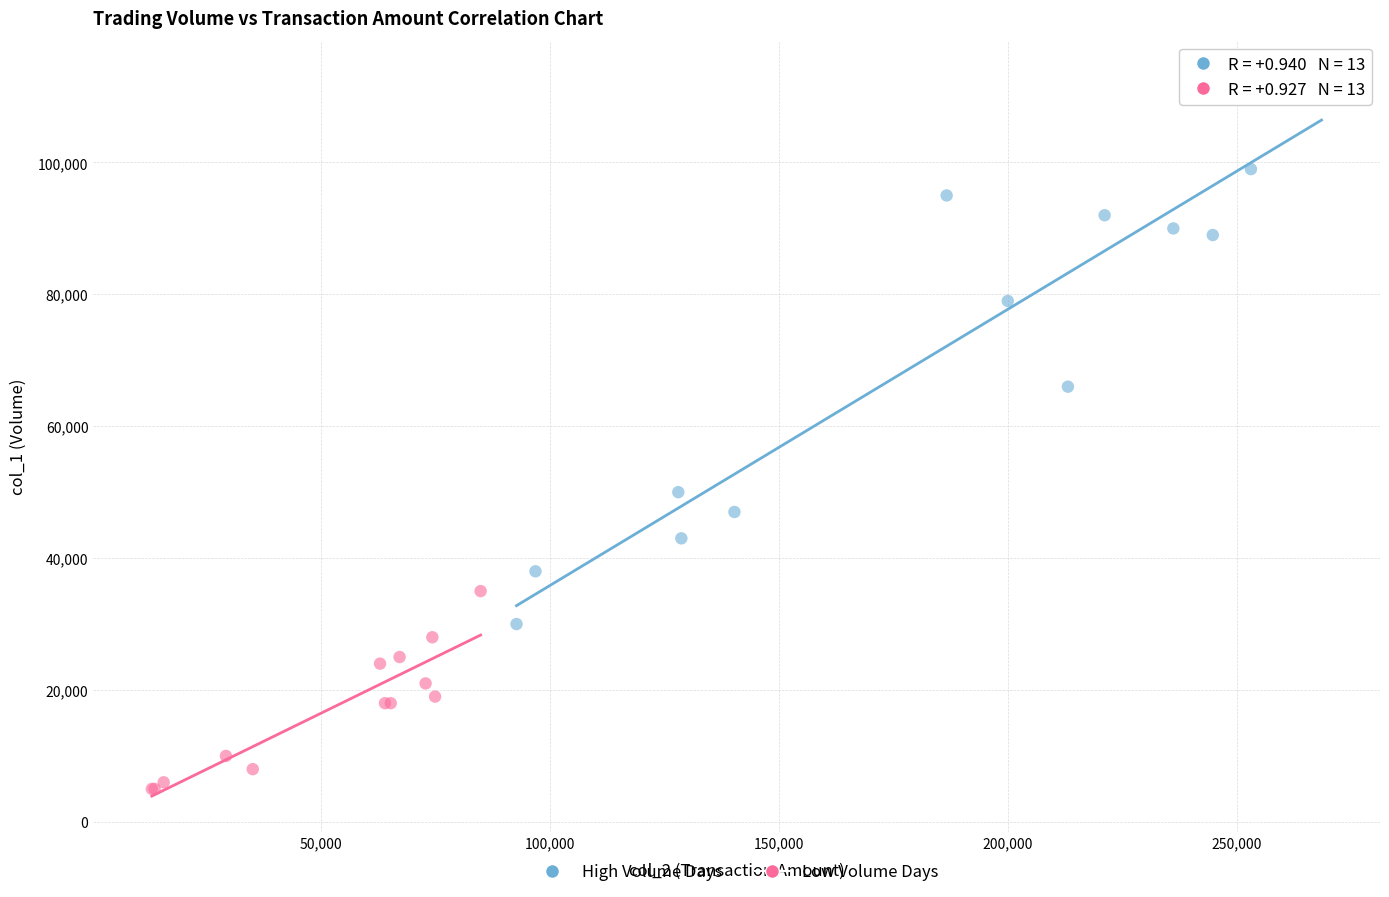

Which series has the widest spread of Y values?

High Volume Days